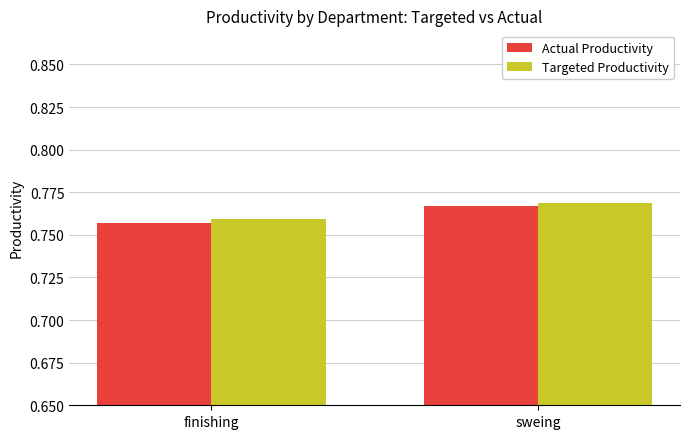

At which category is the sum across all series the highest?

sweing